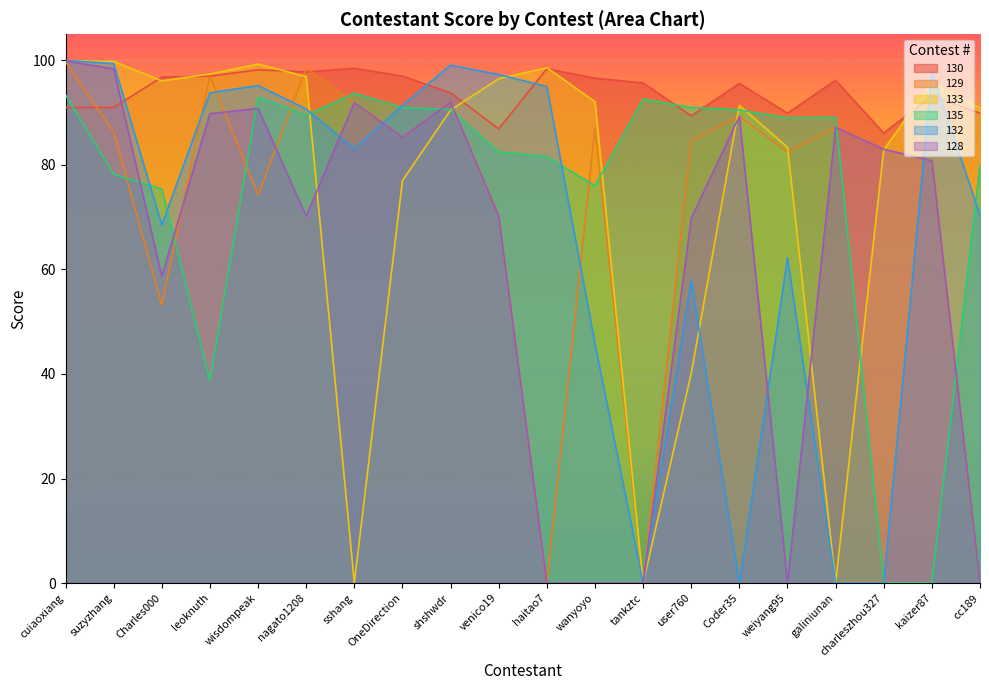

Which series changed the most between wisdompeak and sshang?

133